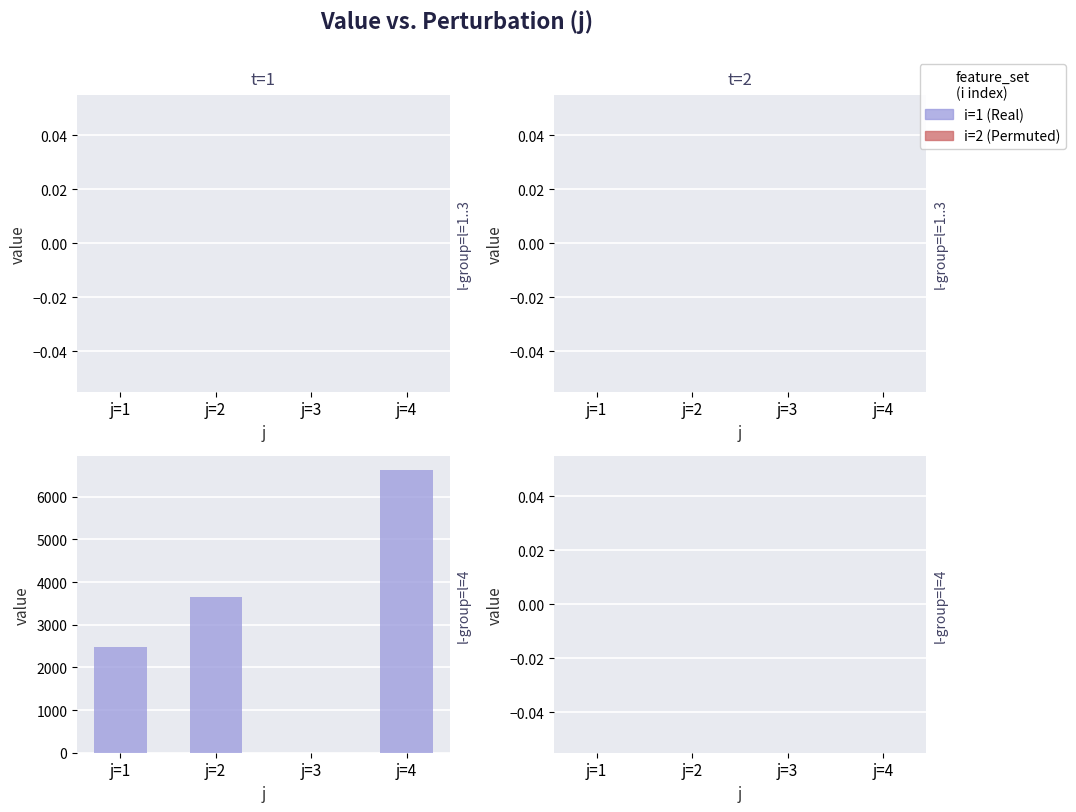

What is the maximum value shown in the chart?

6622.8